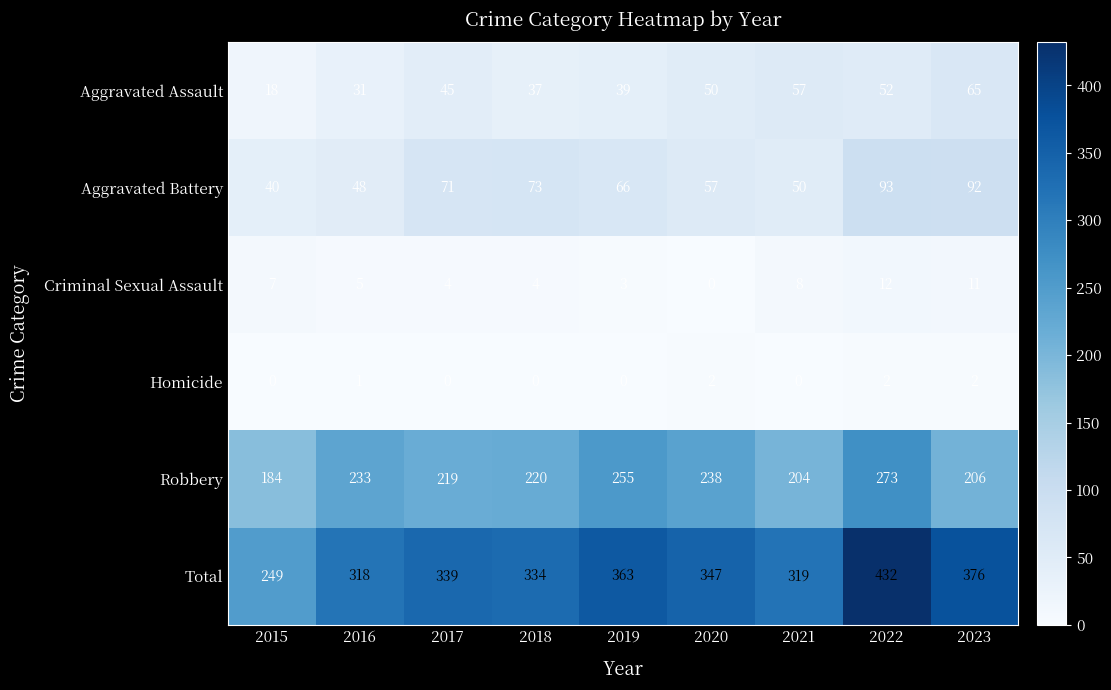

How many data points does each series have?

9